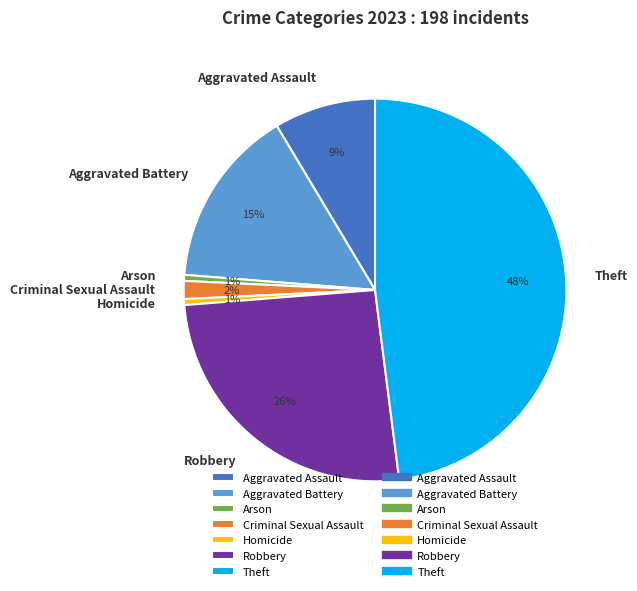

Which category has the biggest portion of the pie?

Theft